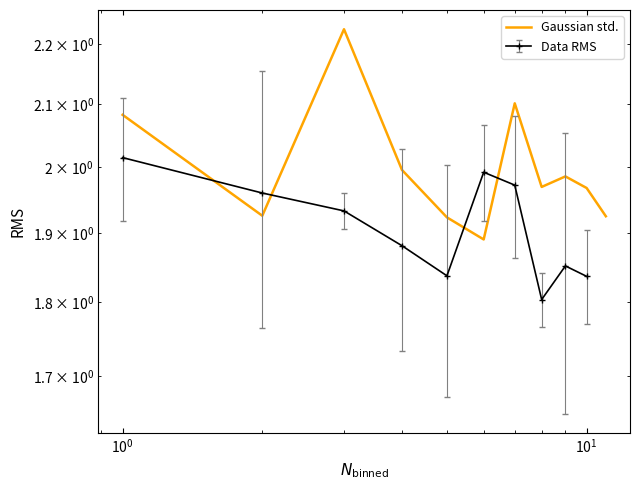

Reading left to right, what are all the values shown in this chart?

2.1	1.9	2.2	2.0	1.9	1.9	2.1	2.0	2.0	2.0	1.9